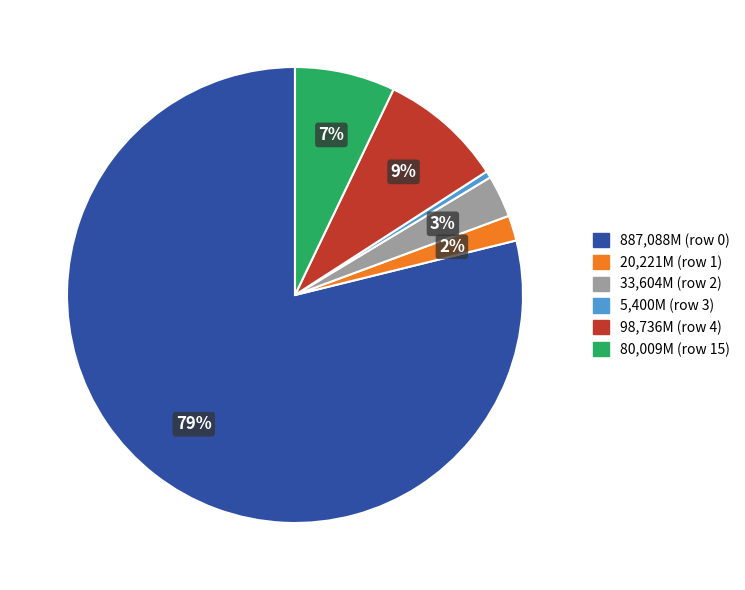

To the nearest percent, what is the average slice percentage?

17%